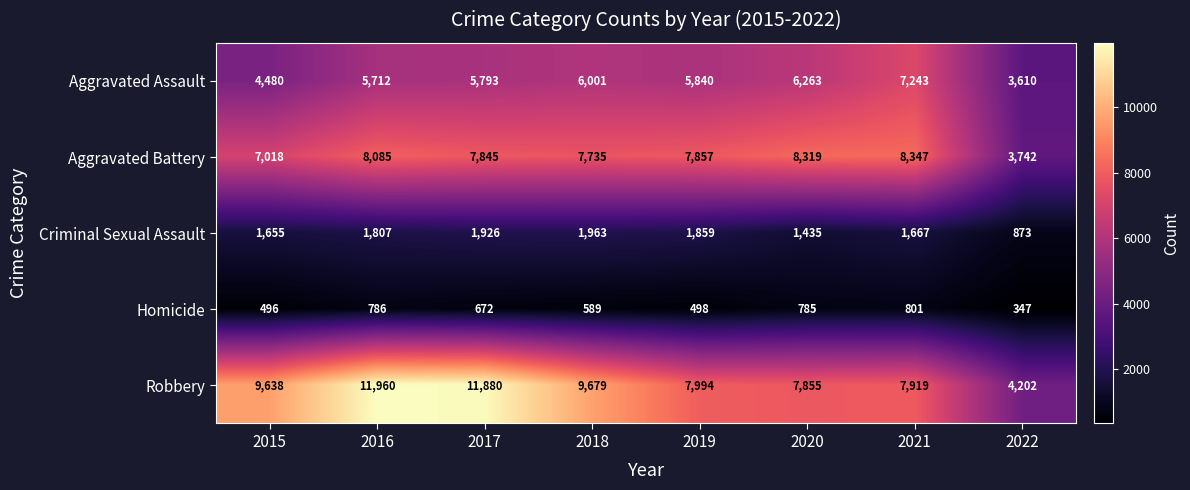

The value of Aggravated Assault at 2015 is 4480. True or false?

True